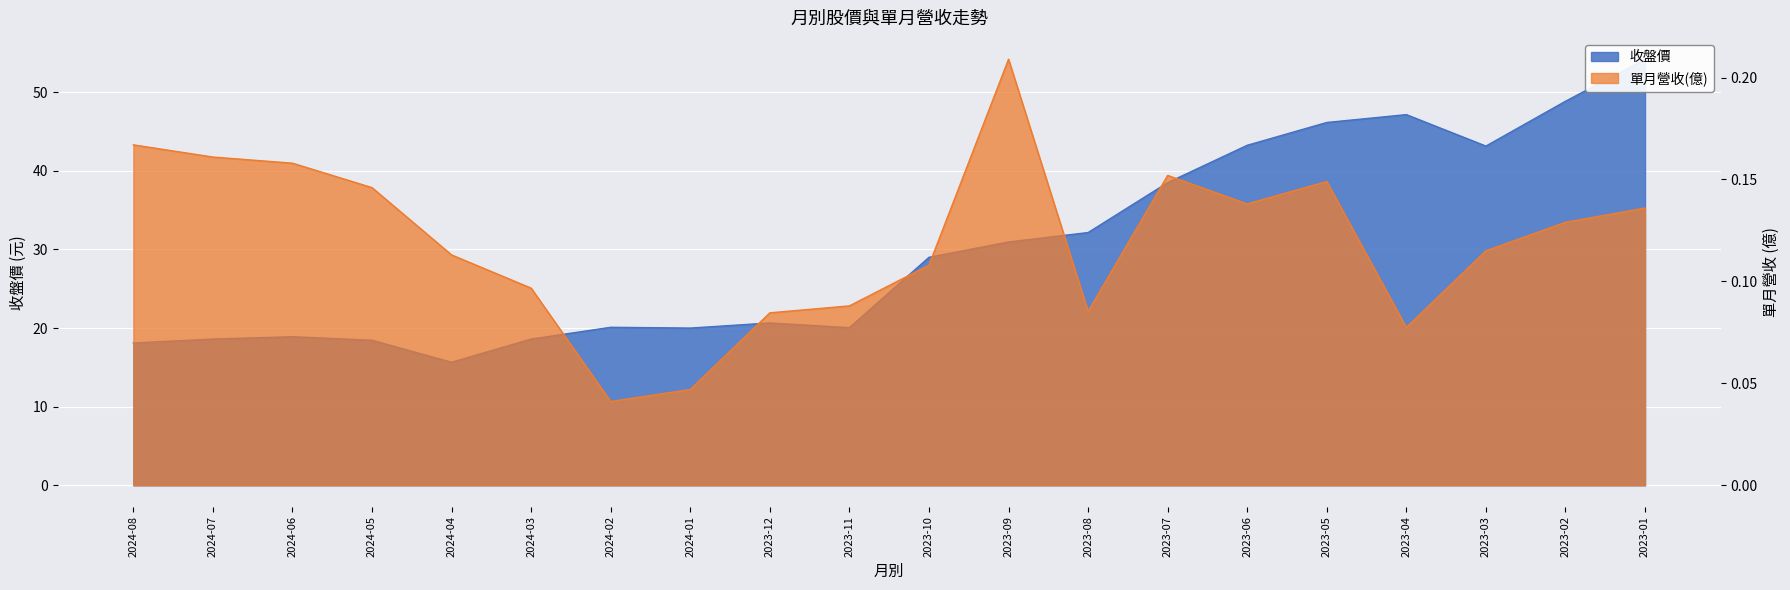

What is the maximum value shown in the chart?

54.2